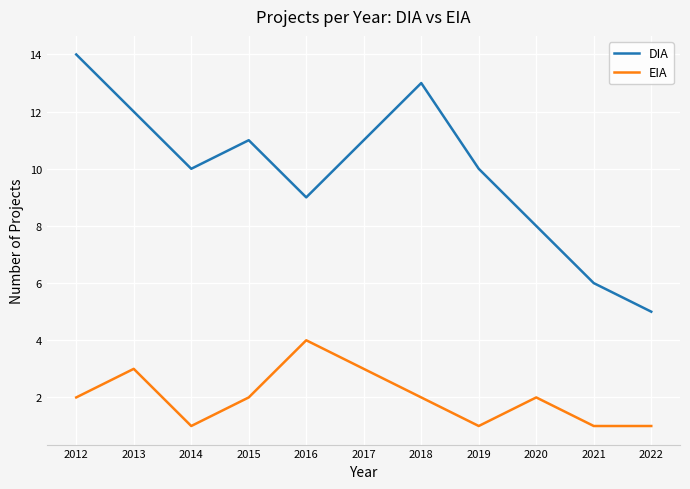

Reading left to right, transcribe all the data shown in this chart.

DIA: 2012=14	2013=12	2014=10	2015=11	2016=9	2017=11	2018=13	2019=10	2020=8	2021=6	2022=5
EIA: 2012=2	2013=3	2014=1	2015=2	2016=4	2017=3	2018=2	2019=1	2020=2	2021=1	2022=1